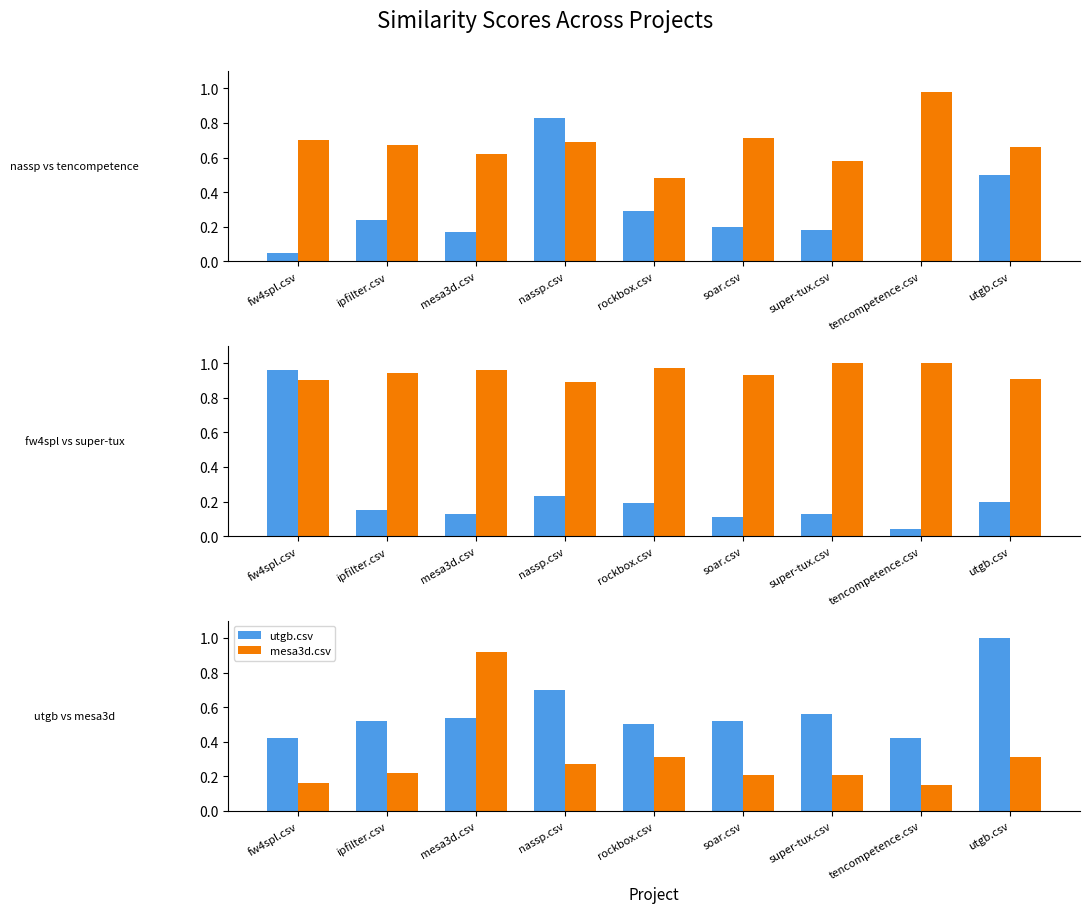

What is the greatest value displayed?

1.0